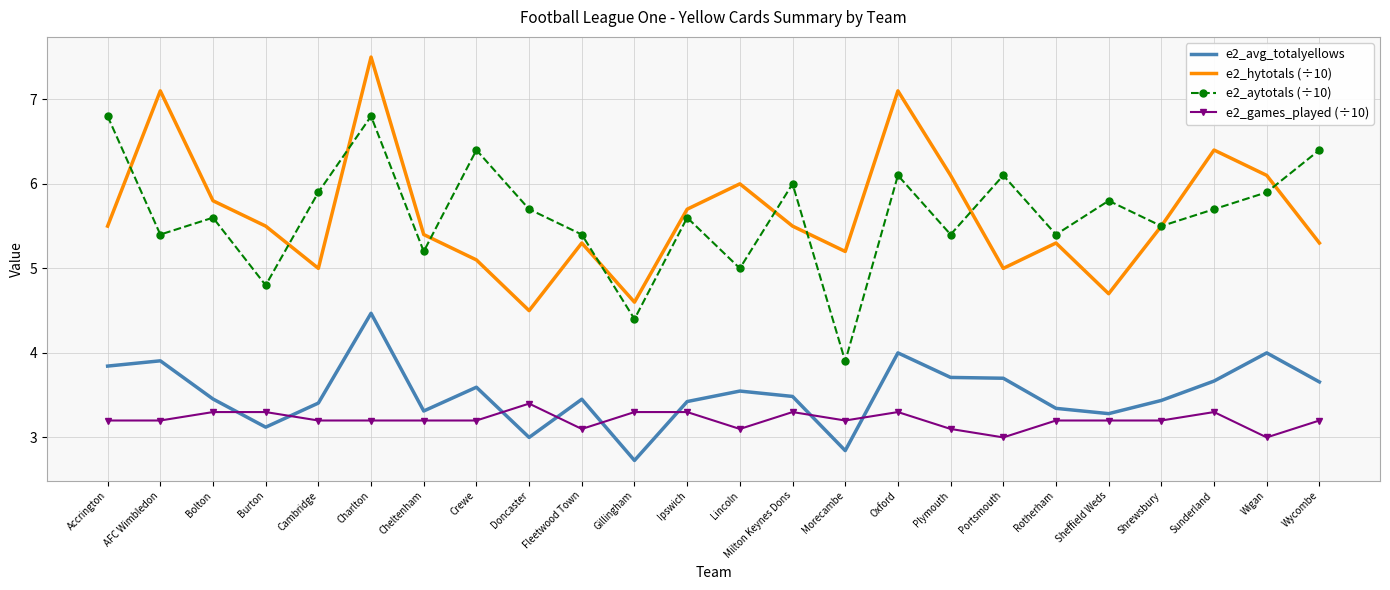

What value does the e2_avg_totalyellows series have at Lincoln?

3.5